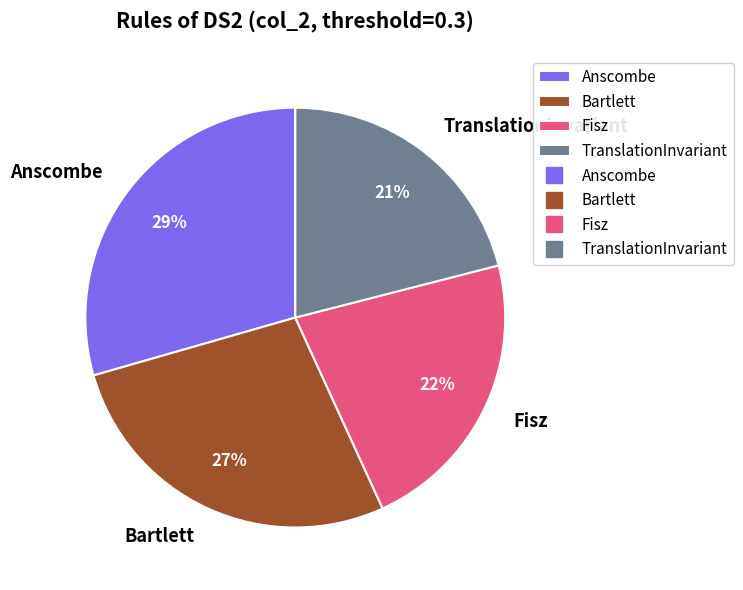

How many slices are in this pie chart?

4